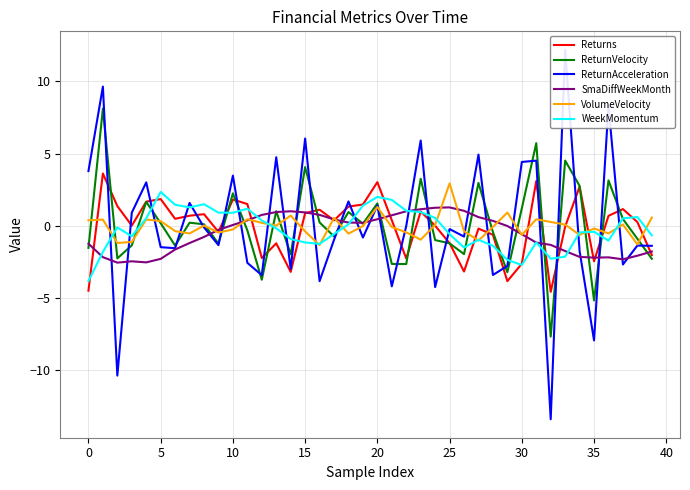

What is the label of the 22nd point from the right?

18